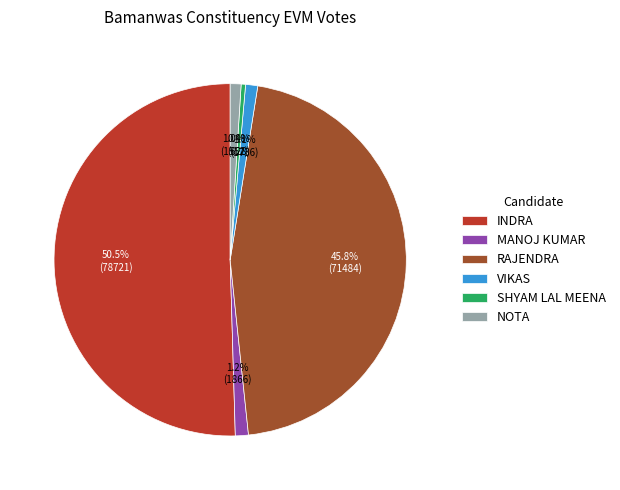

To the nearest percent, what is the combined percentage of RAJENDRA and SHYAM LAL MEENA?

46%